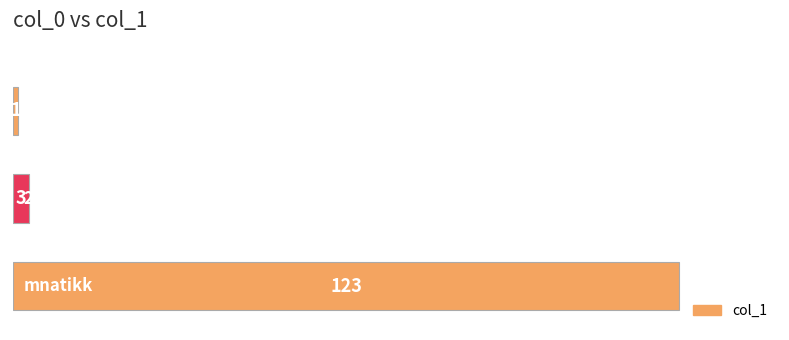

What is the sum of all values?

127